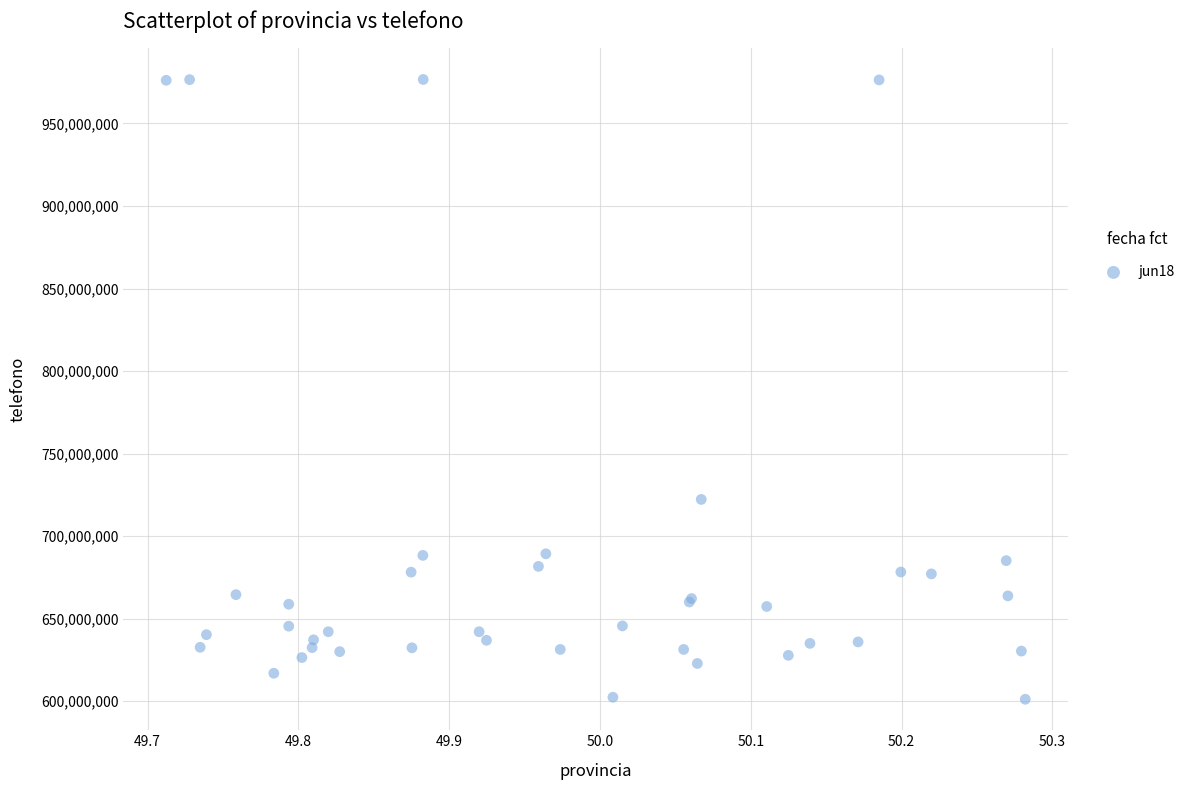

What Y value in the scatter plot is closest to 788909486?

722234170